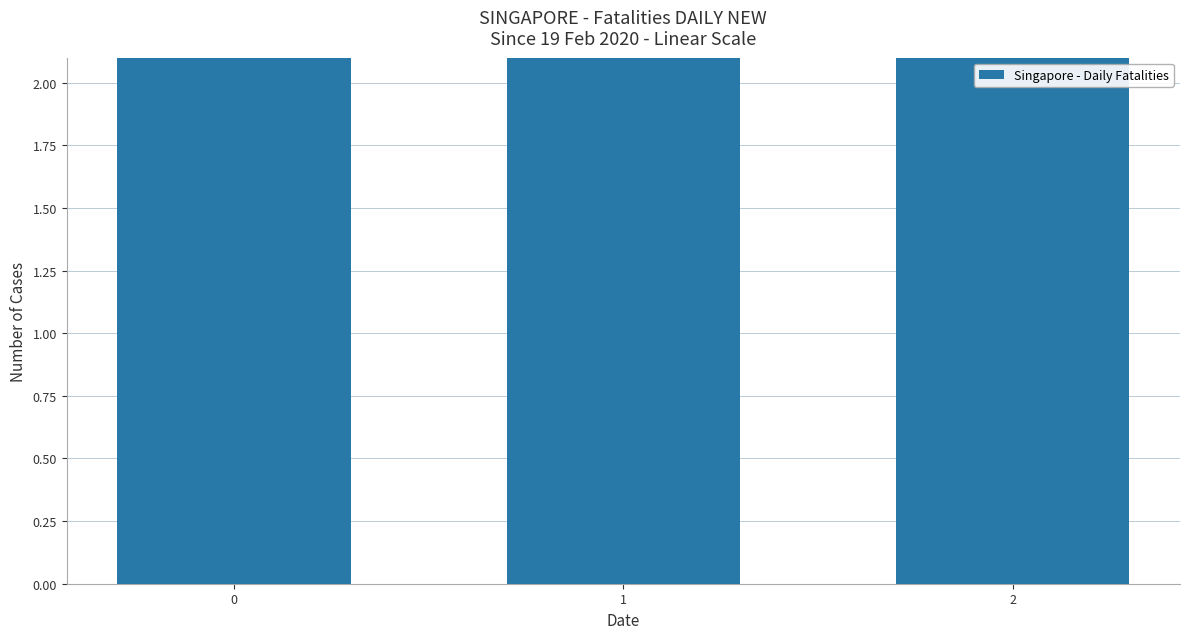

How many values are below 14?

1